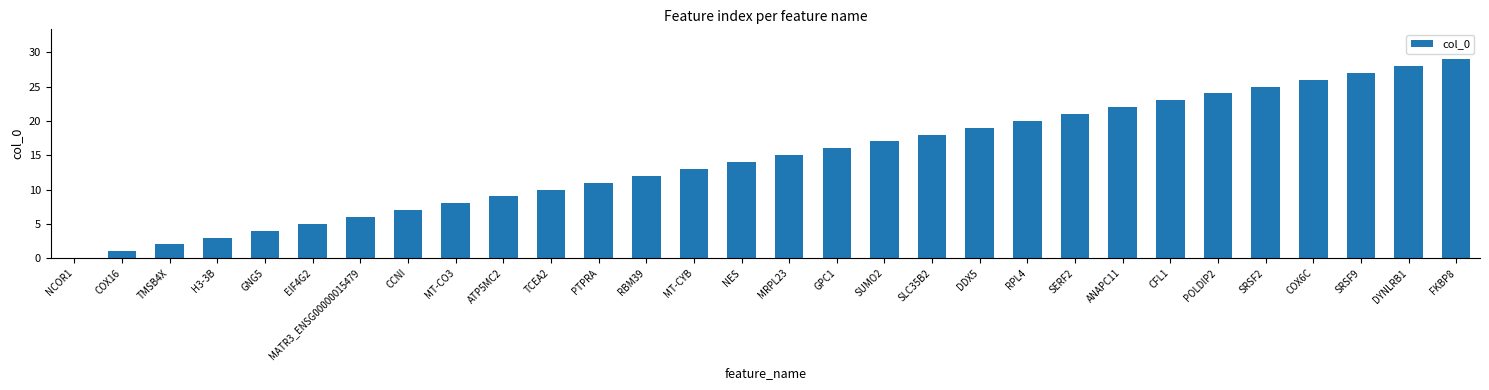

Is it true that the value at SUMO2 is 6?

False